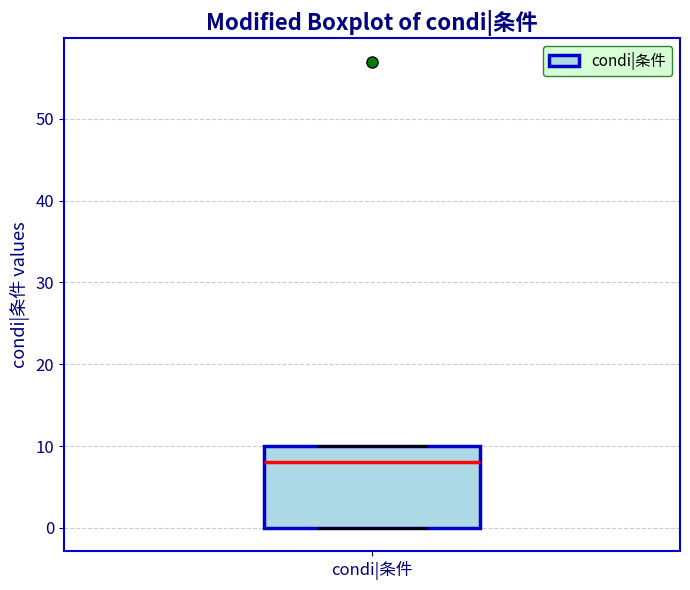

Transcribe this box plot: give where the median line is, the range the box spans, and where the two whiskers end, as read against the y-axis. The values are not printed on the chart, so give them approximately, as read against the axis.

median 8, box 0 to 10, whiskers 0 to 10